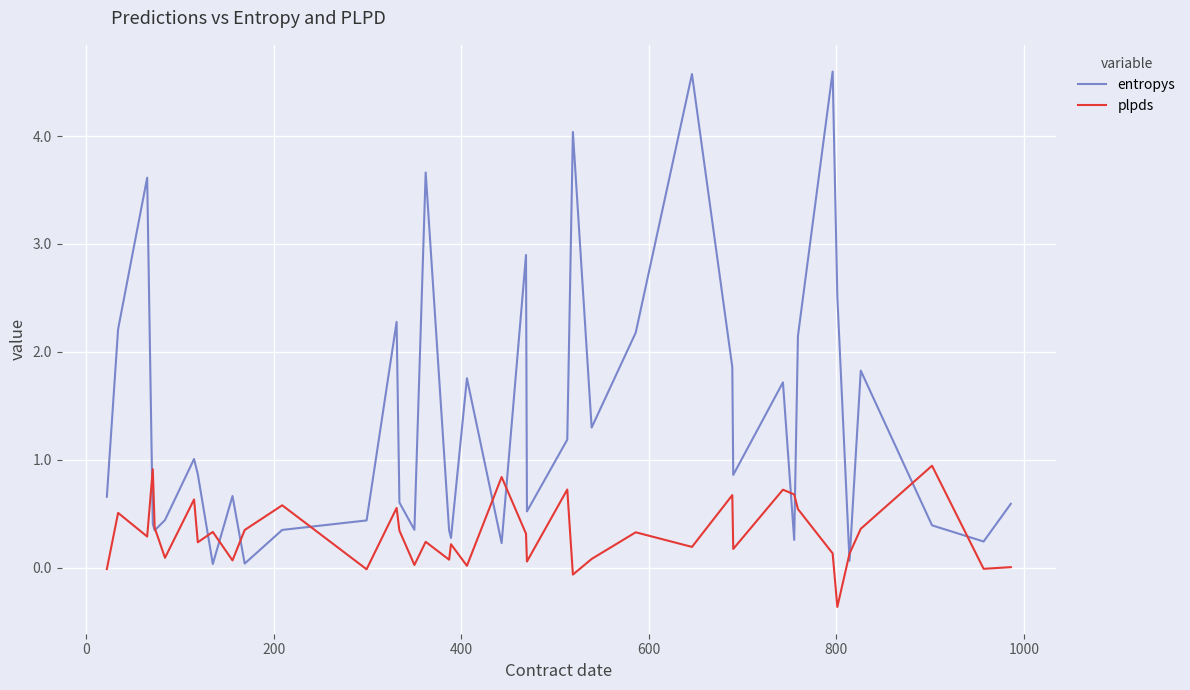

List the series in order of their overall mean, highest first.

entropys, plpds